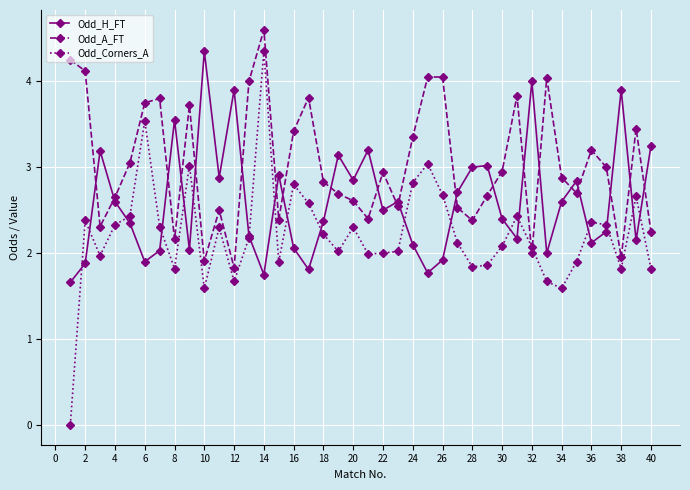

After their last crossing, which series has the higher values: Odd_A_FT or Odd_Corners_A?

Odd_A_FT